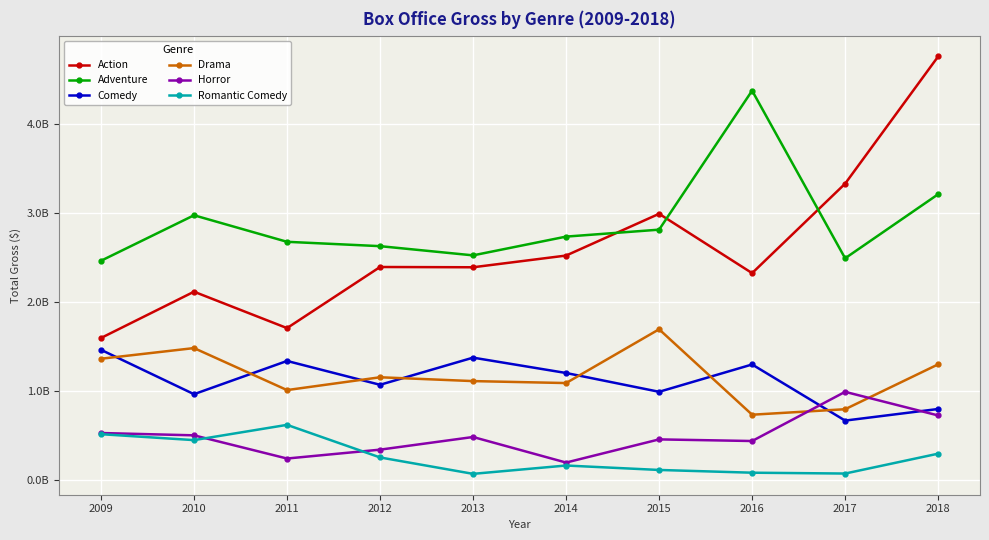

Does the chart have visible grid lines?

Yes